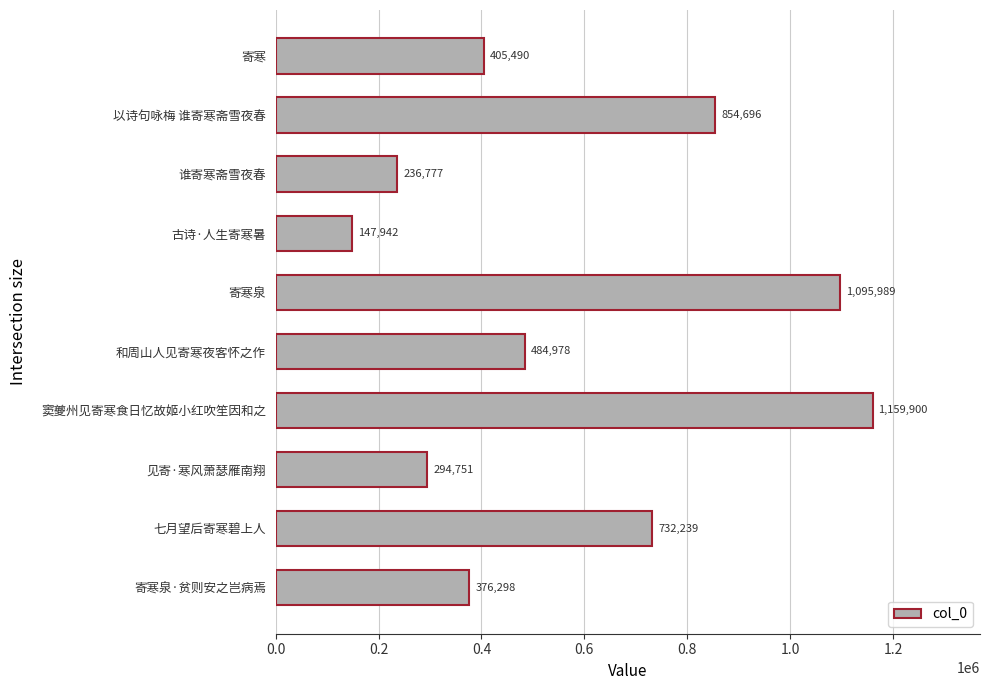

What value does the data have at 寄寒泉?

1095989